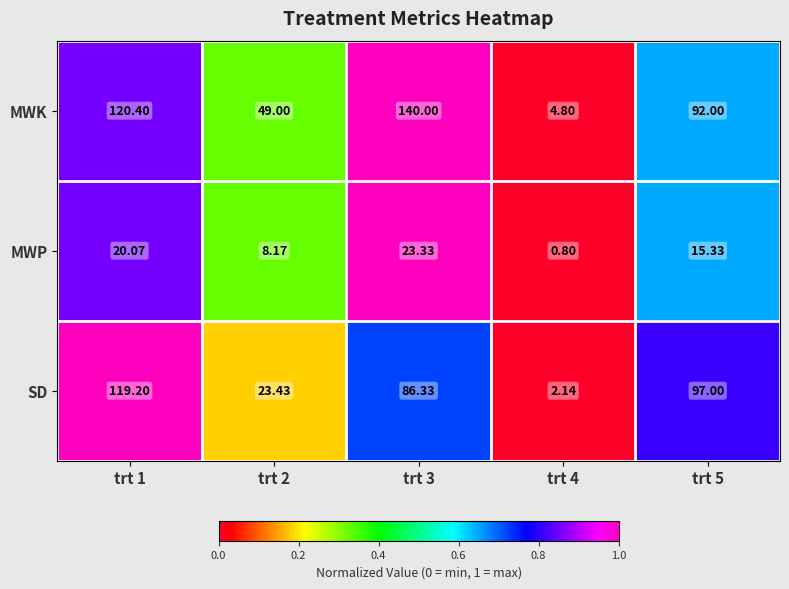

At trt 1, list the series in order from largest to smallest.

MWK, SD, MWP